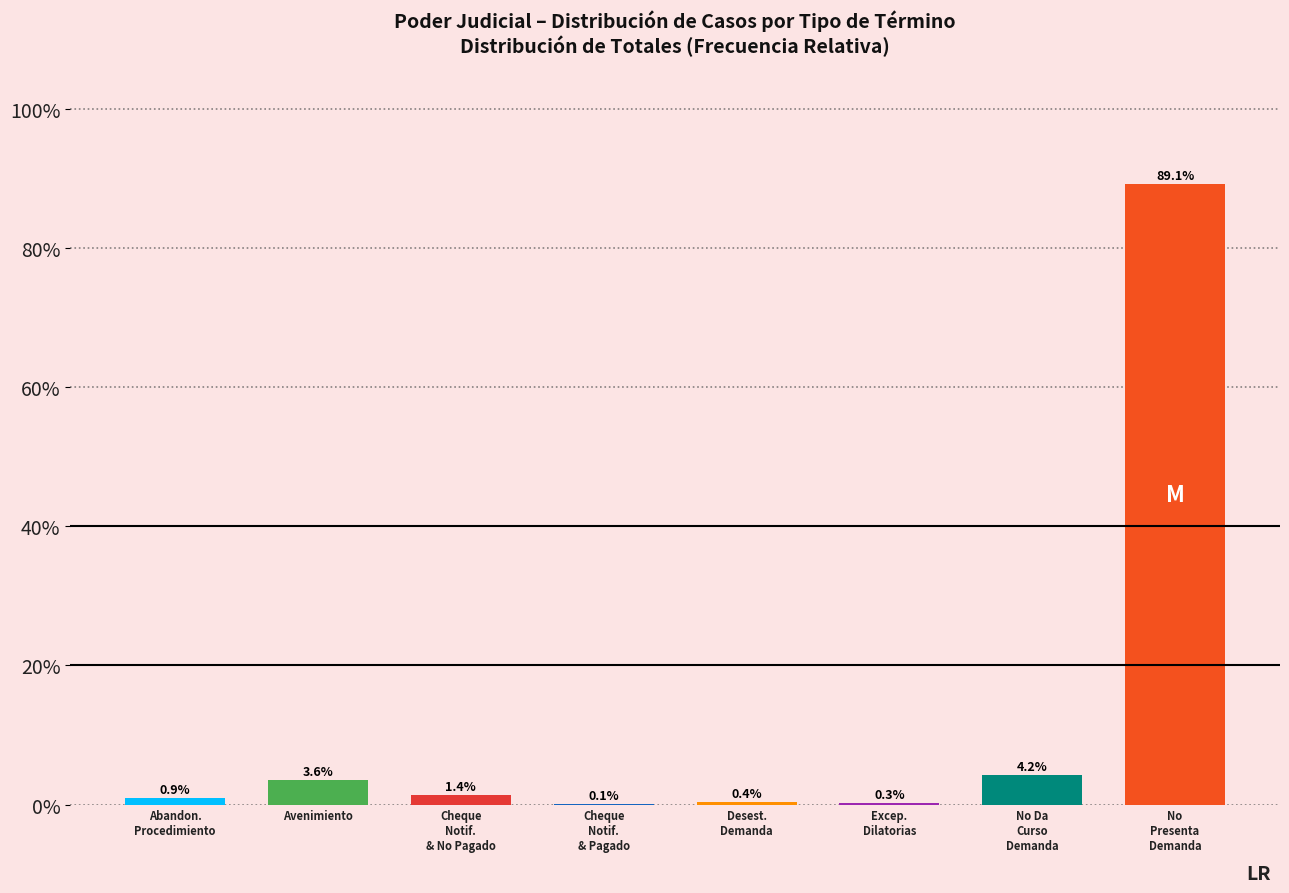

Where does the data first go above 1?

Avenimiento